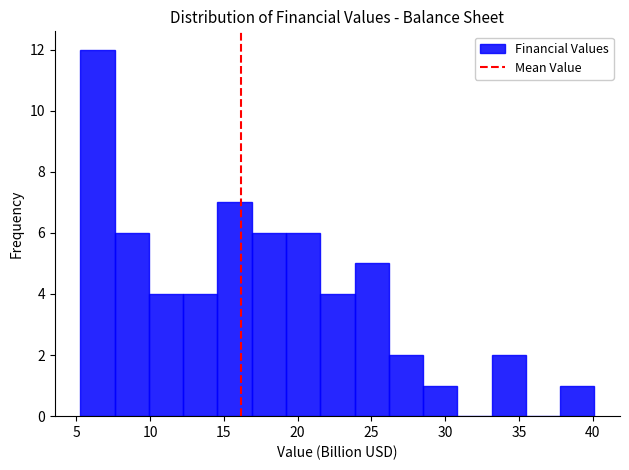

Over which range of the x-axis is the bar tallest?

5.5 to 7.5